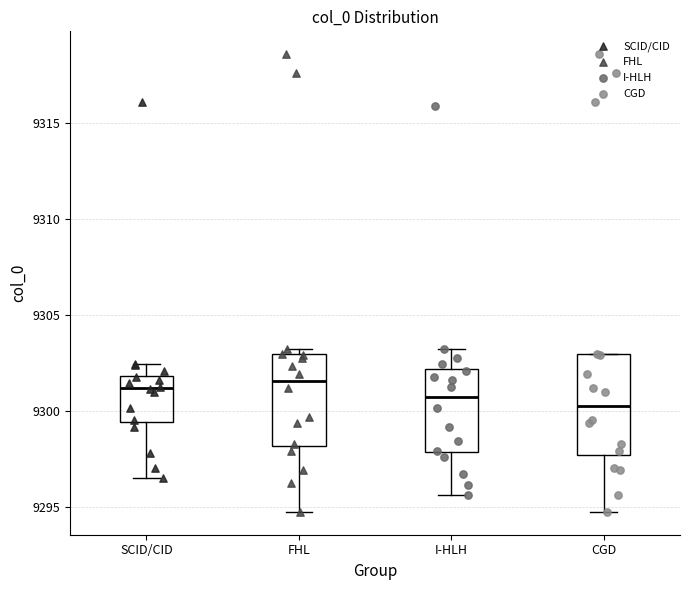

Reading left to right, transcribe this box plot: for each box, give where its median line is, the range the box spans, and where its two whiskers end, as read against the y-axis. The values are not printed on the chart, so give them approximately, as read against the axis.

SCID/CID: median 9301.0, box 9299.5 to 9302.0, whiskers 9296.5 to 9302.5
FHL: median 9301.5, box 9298.0 to 9303.0, whiskers 9294.5 to 9303.0 (just above the box's upper edge)
I-HLH: median 9300.5, box 9298.0 to 9302.0, whiskers 9295.5 to 9303.0
CGD: median 9300.0, box 9297.5 to 9303.0, whiskers 9294.5 to 9303.0